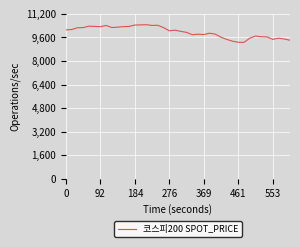

Where is the data nearest to the value 246?

26